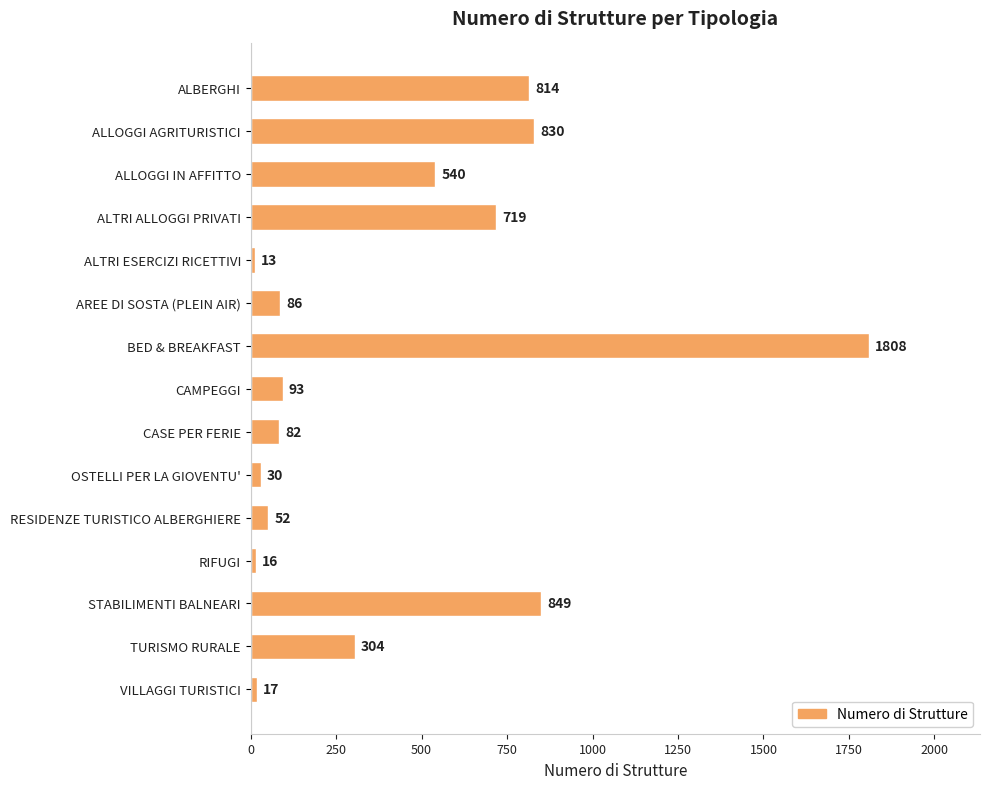

The chart shows a value of 82 at CASE PER FERIE. True or false?

True